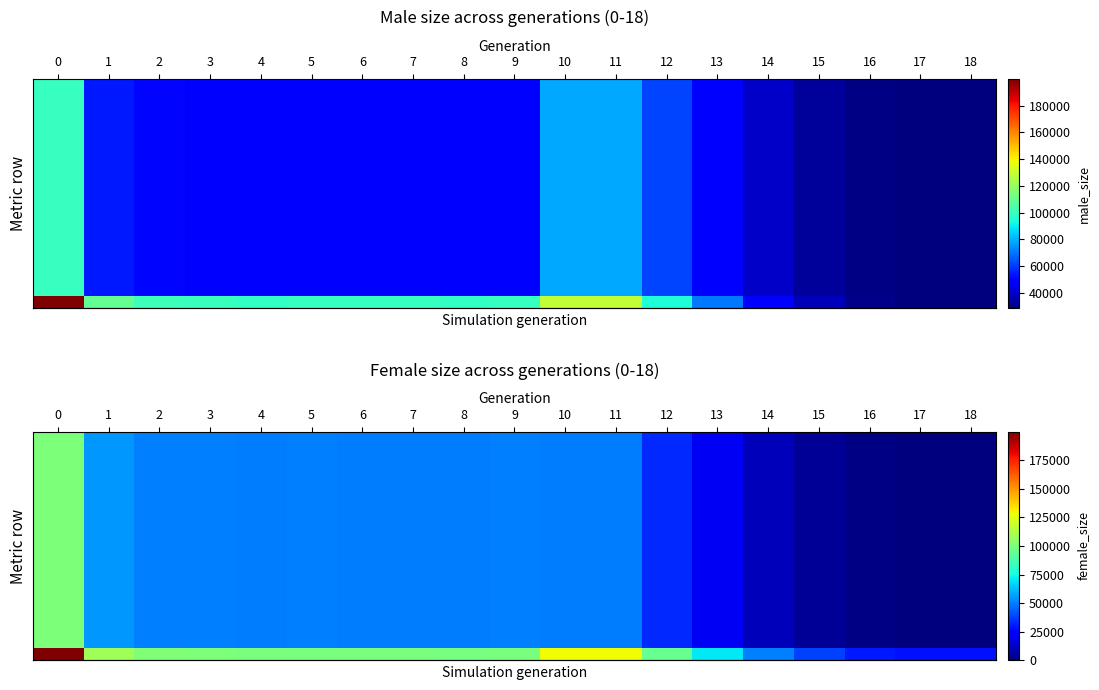

What is the greatest value displayed?

199878